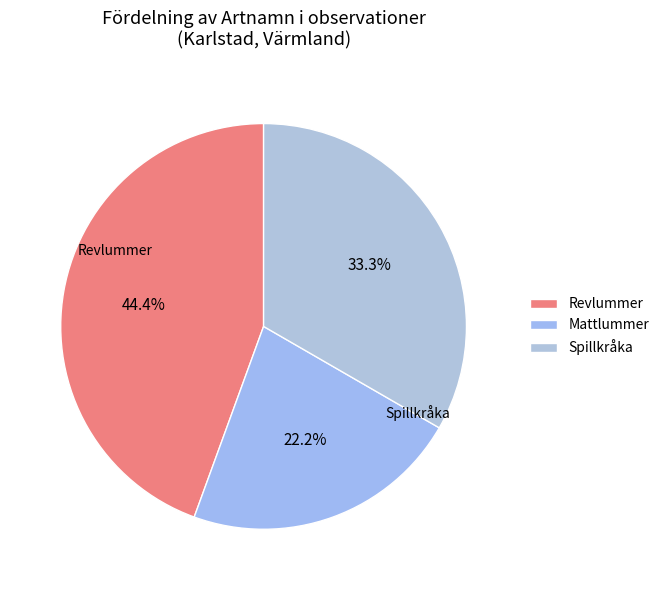

Is Revlummer the majority of the pie?

No